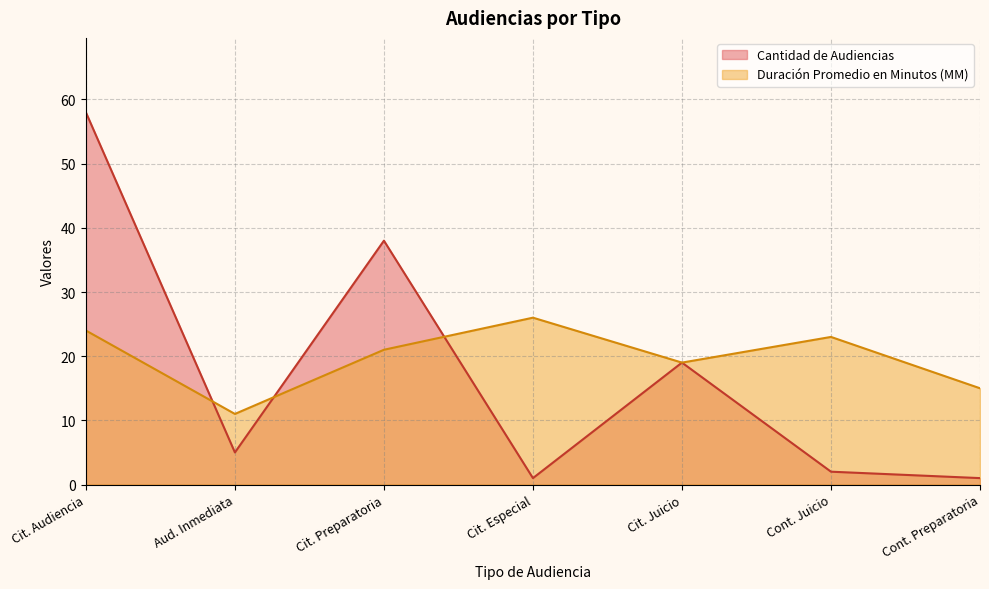

Which series changed the most between Aud. Inmediata and Cit. Preparatoria?

Cantidad de Audiencias